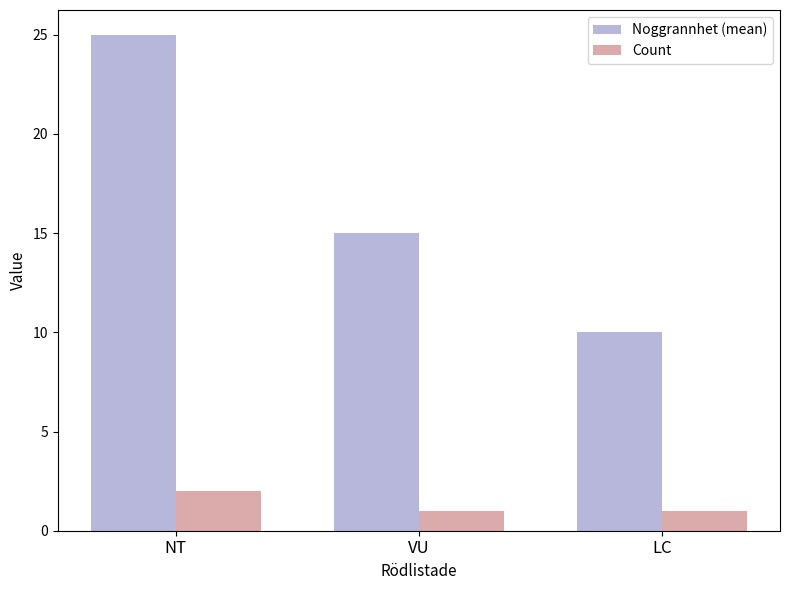

Is it true that Noggrannhet (mean) equals 25 at NT?

True